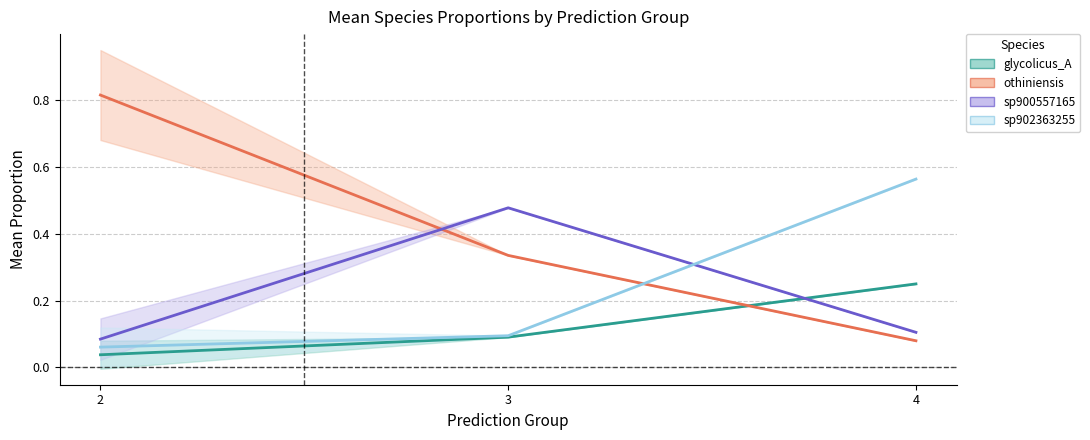

Reading left to right, list all the values displayed in this chart.

glycolicus_A: 0.0	0.1	0.3
othiniensis: 0.8	0.3	0.1
sp900557165: 0.1	0.5	0.1
sp902363255: 0.1	0.1	0.6